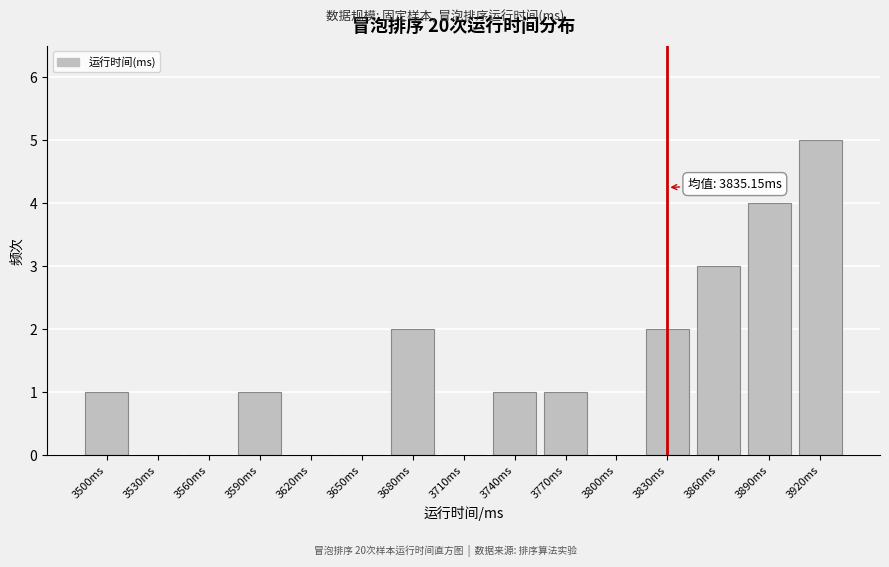

Reading left to right, extract all data points from this chart.

3500ms=1	3530ms=0	3560ms=0	3590ms=1	3620ms=0	3650ms=0	3680ms=2	3710ms=0	3740ms=1	3770ms=1	3800ms=0	3830ms=2	3860ms=3	3890ms=4	3920ms=5